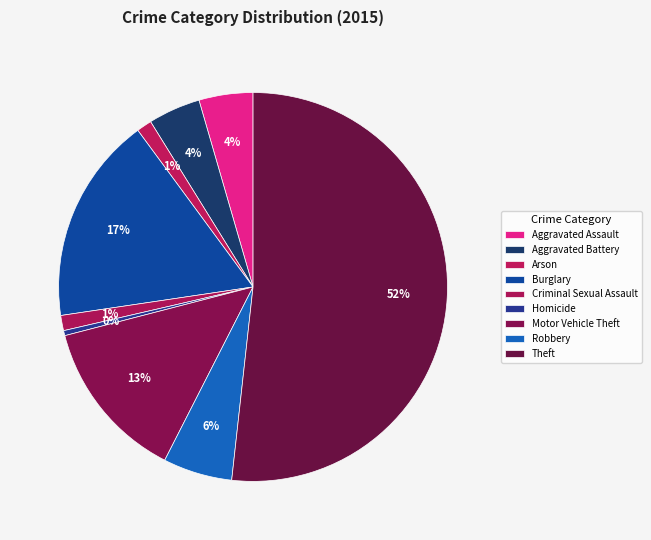

To the nearest percent, what is the average slice percentage?

11%